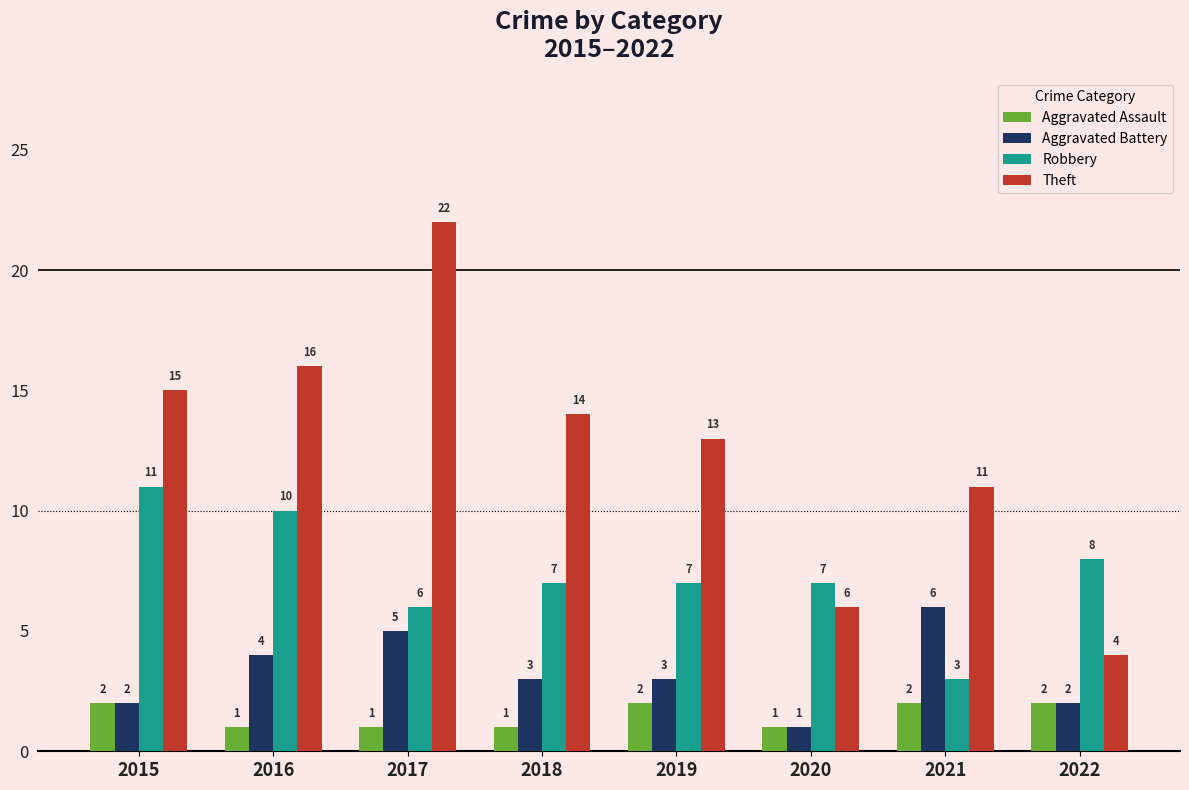

Which series has the largest range (max minus min)?

Theft